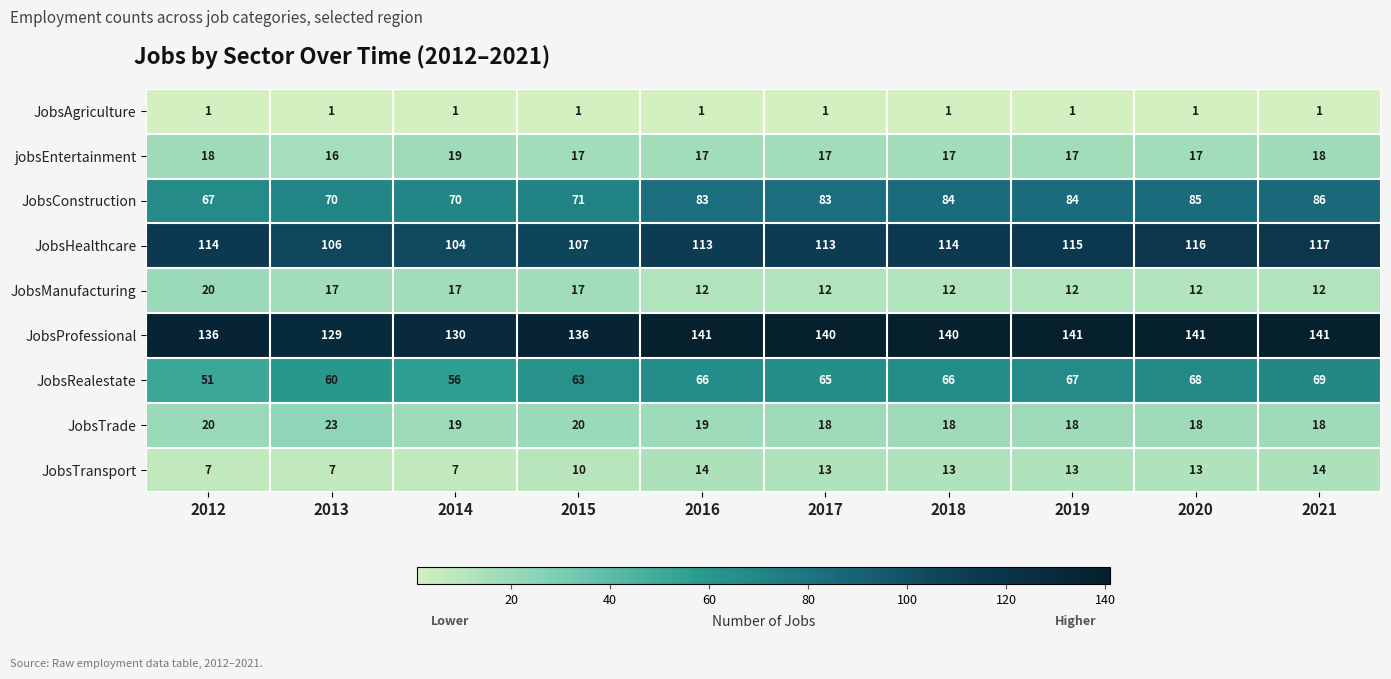

Rank the series at 2018 from lowest to highest value.

JobsAgriculture, JobsManufacturing, JobsTransport, jobsEntertainment, JobsTrade, JobsRealestate, JobsConstruction, JobsHealthcare, JobsProfessional